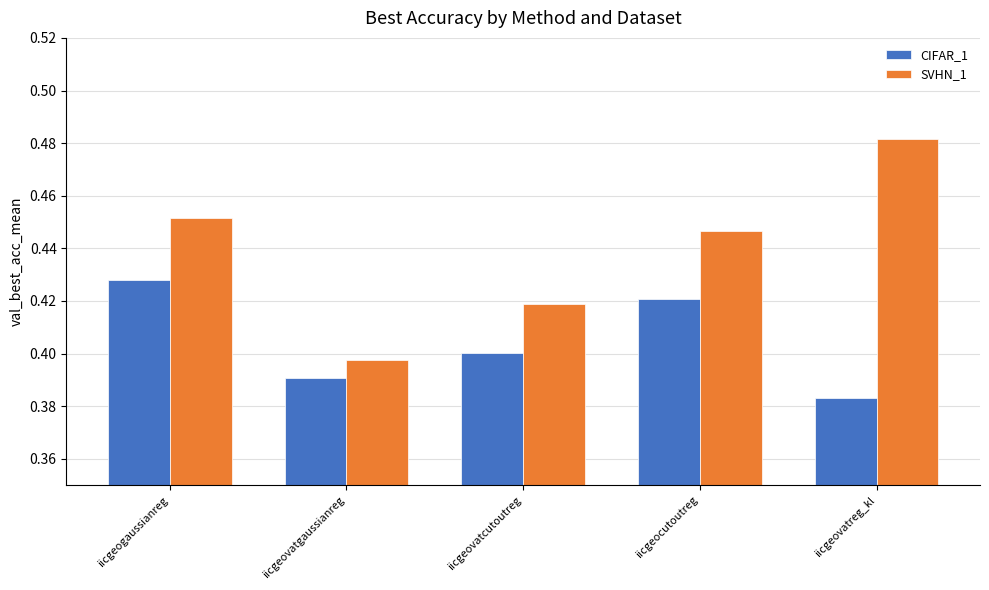

At which label does CIFAR_1 reach its peak?

iicgeogaussianreg